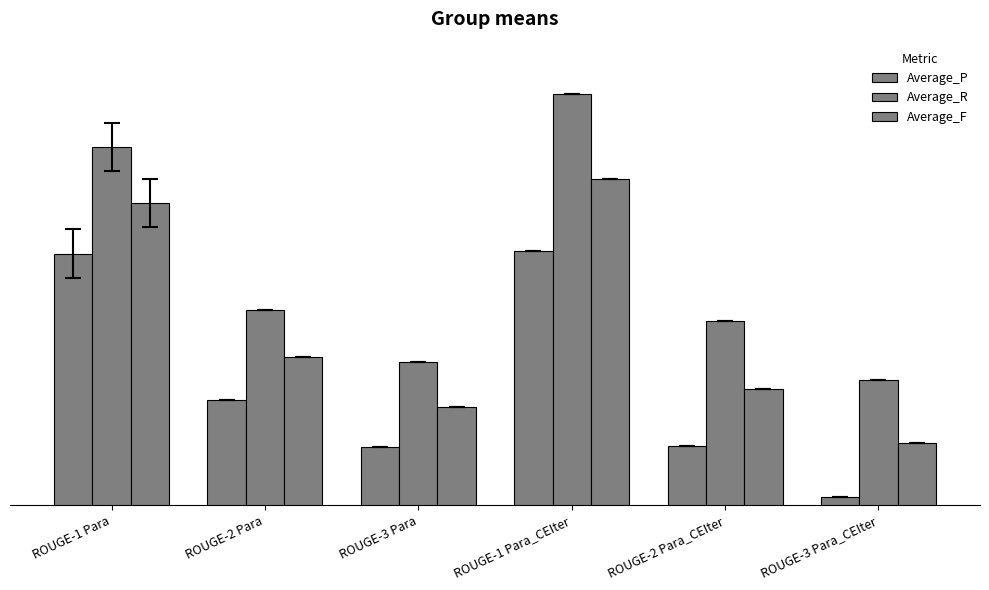

At which label does Average_F reach its peak?

ROUGE-1 Para_CEIter